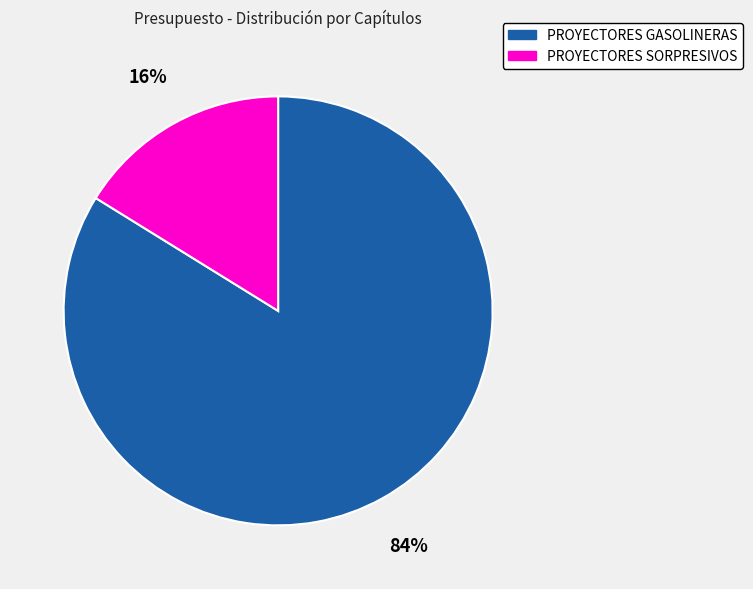

To the nearest percent, what percentage of the pie is PROYECTORES SORPRESIVOS?

16%